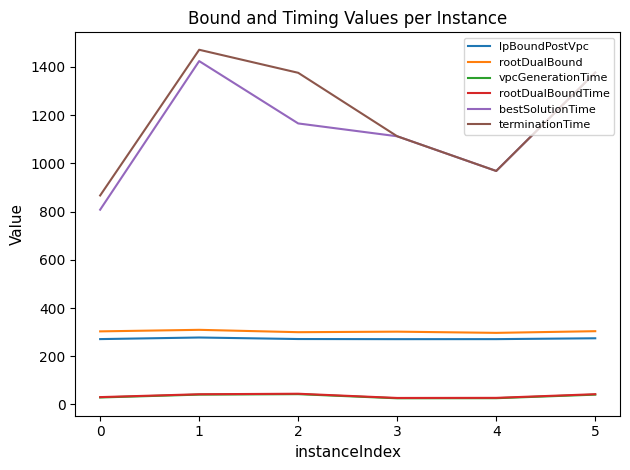

True or false: vpcGenerationTime and terminationTime cross at least once.

False